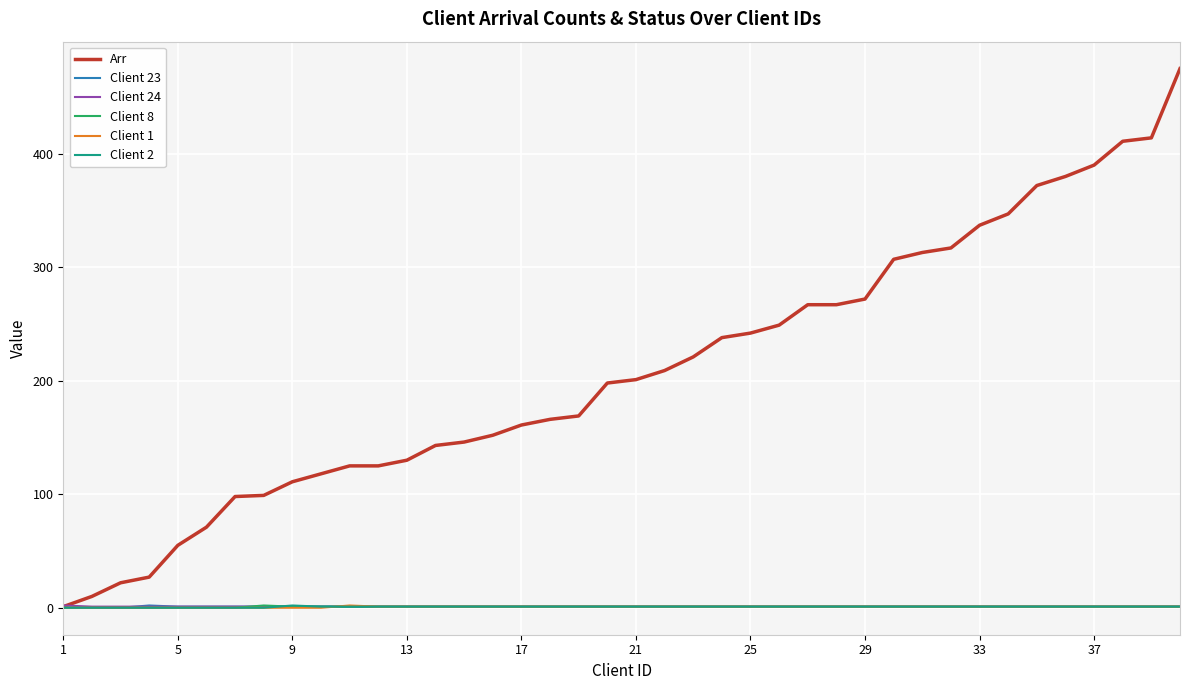

Which series has the largest range (max minus min)?

Arr